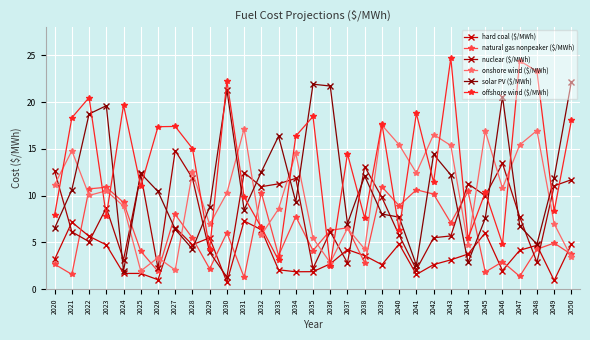

In hard coal ($/MWh), how many points are higher than both neighbors (excluding endpoints)?

8